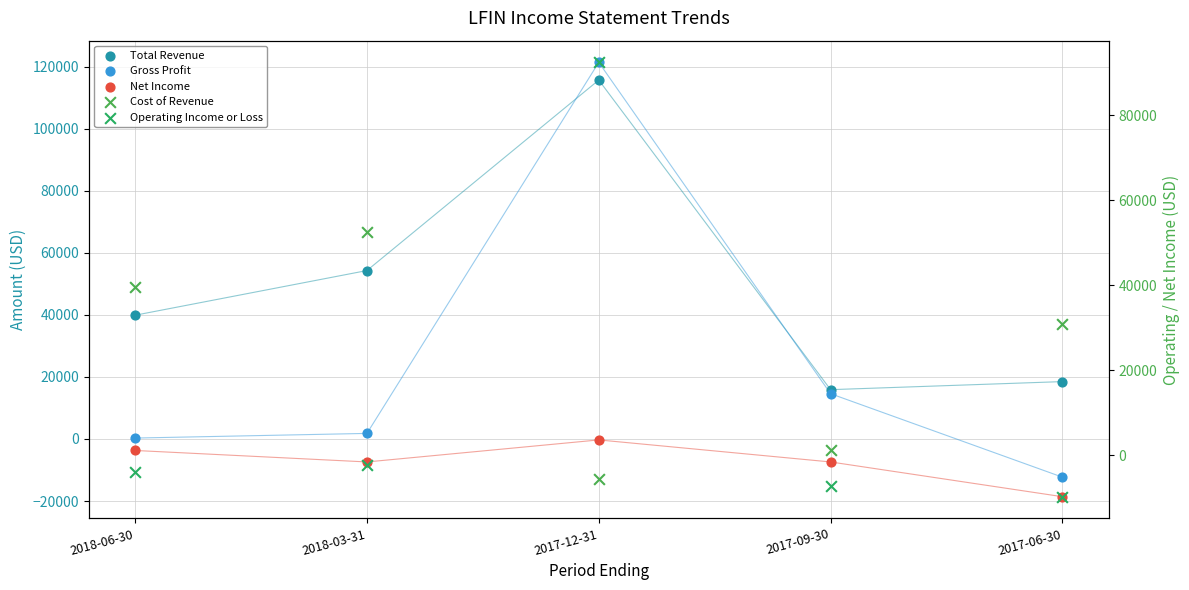

Which series contains the lowest Y value?

Net Income